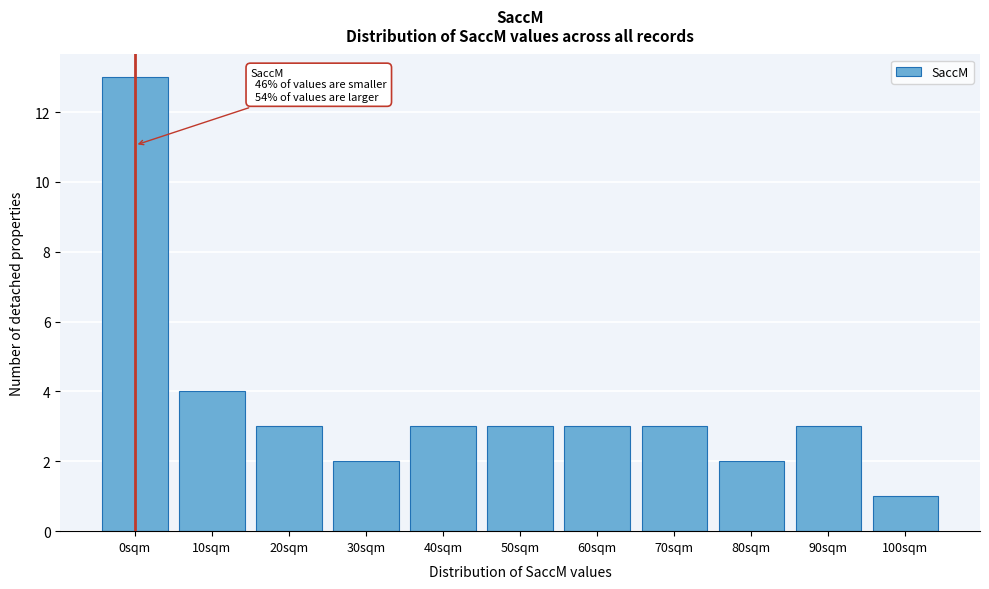

Reading left to right, list all the values displayed in this chart.

0sqm=13	10sqm=4	20sqm=3	30sqm=2	40sqm=3	50sqm=3	60sqm=3	70sqm=3	80sqm=2	90sqm=3	100sqm=1